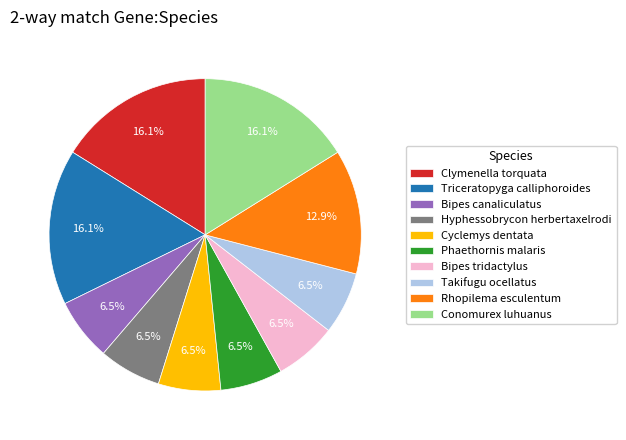

To the nearest percent, what portion does Conomurex luhuanus represent?

16%